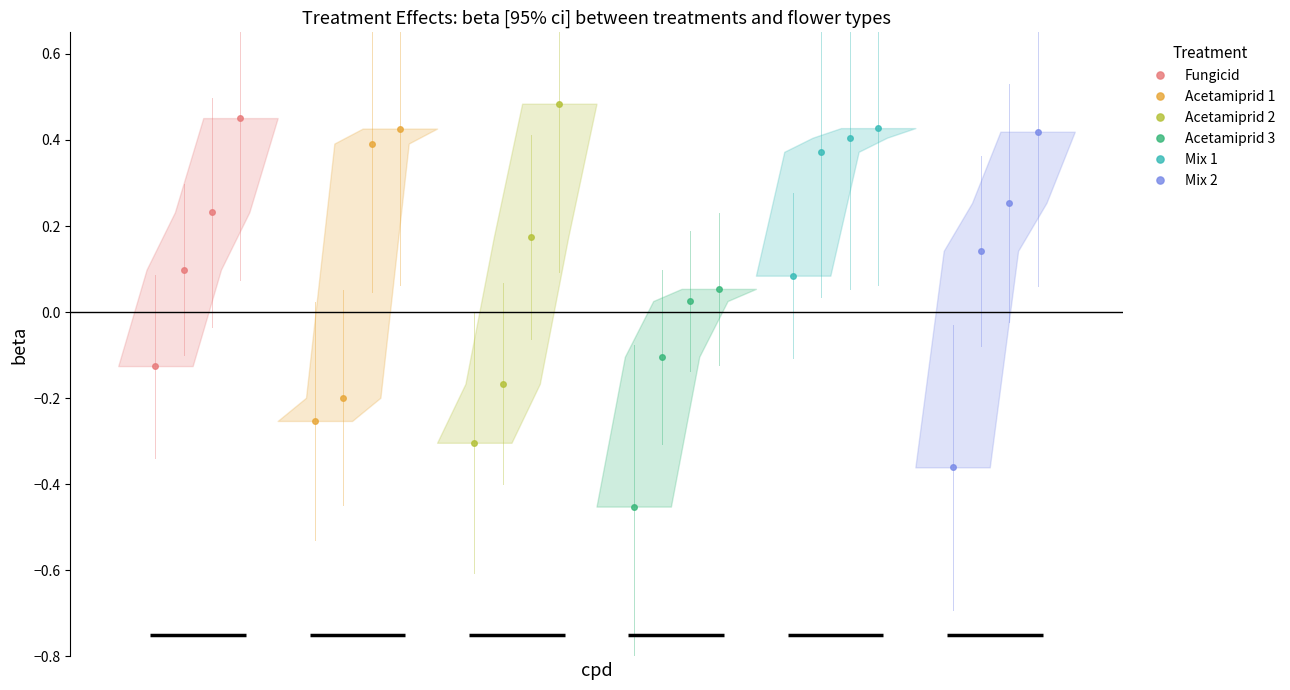

Rank the categories by Mix 2 value from lowest to highest.

0, 1, 2, 3